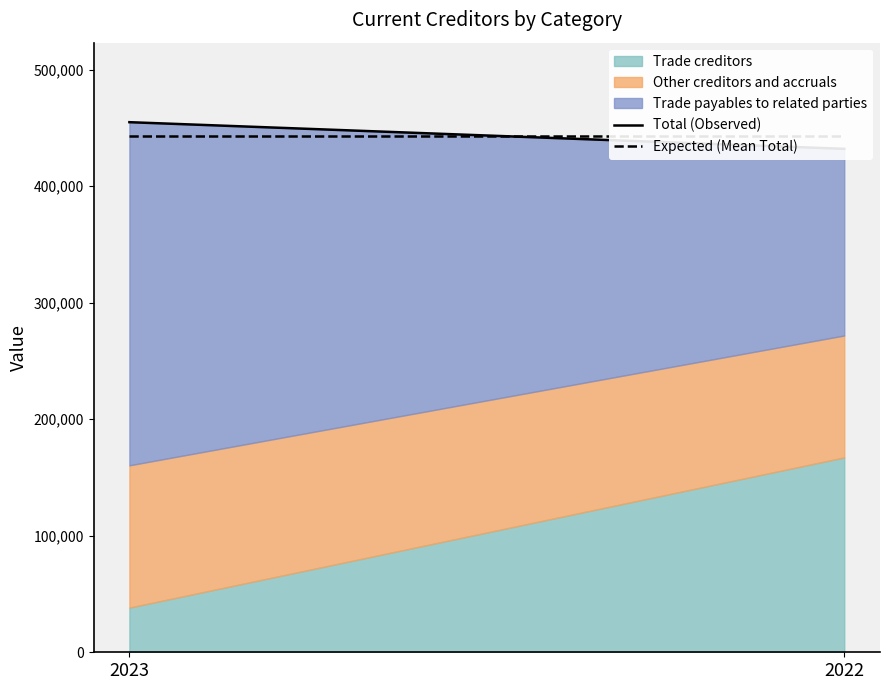

List the labels in order of Expected (Mean Total) value, largest first.

2023, 2022